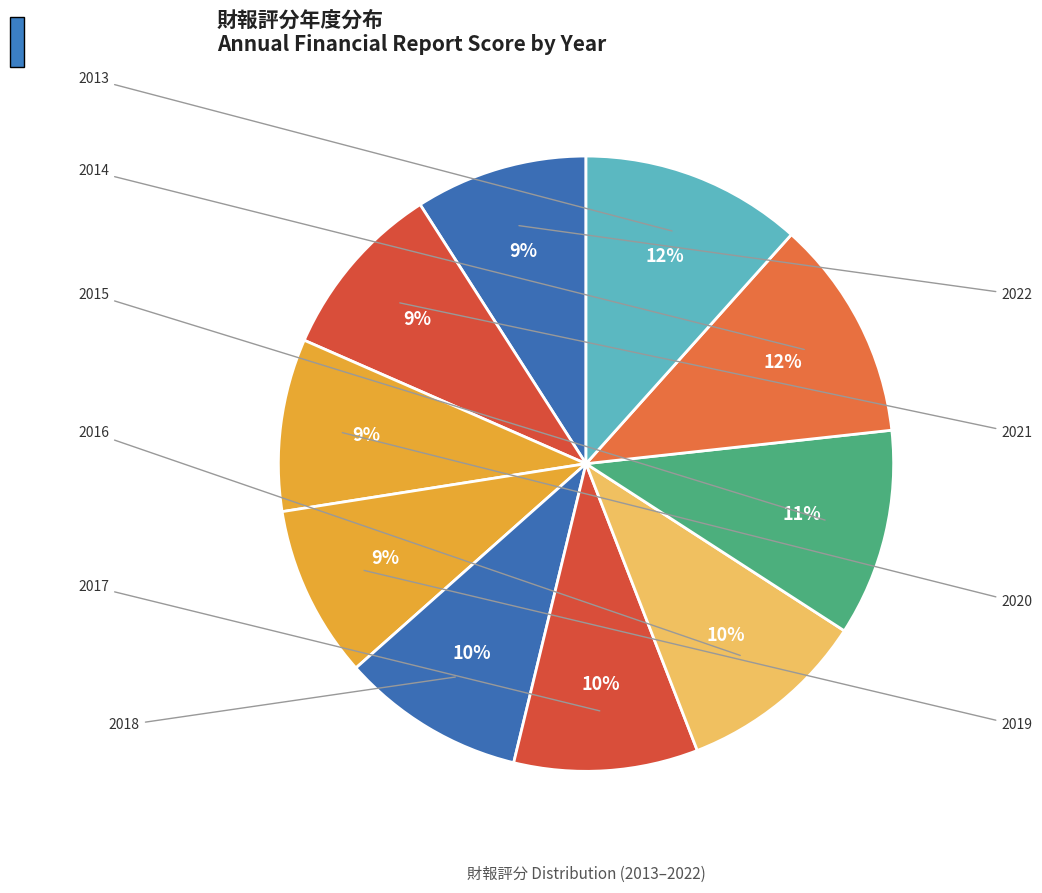

Count the number of slices in the pie.

10